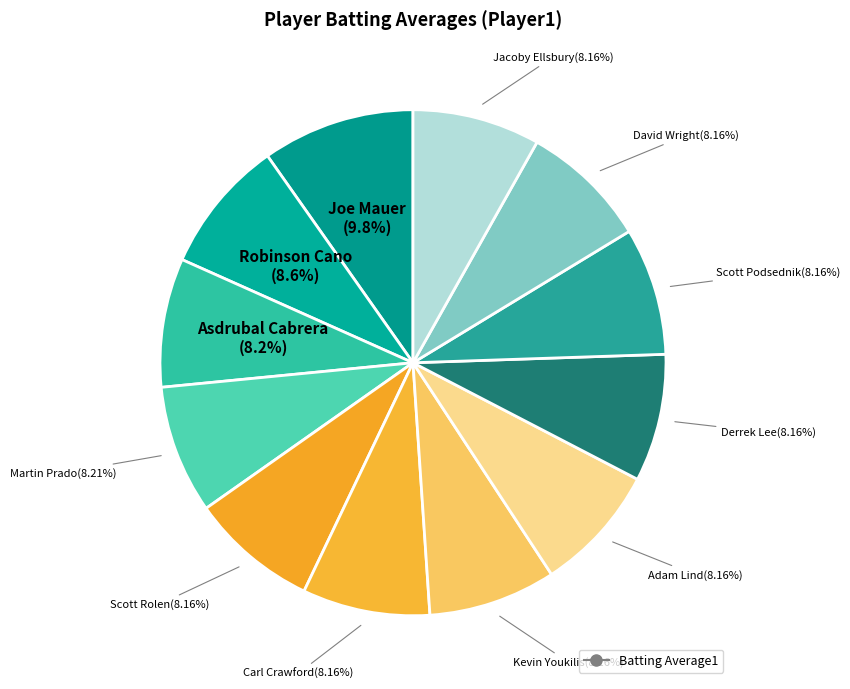

Count the number of slices in the pie.

12